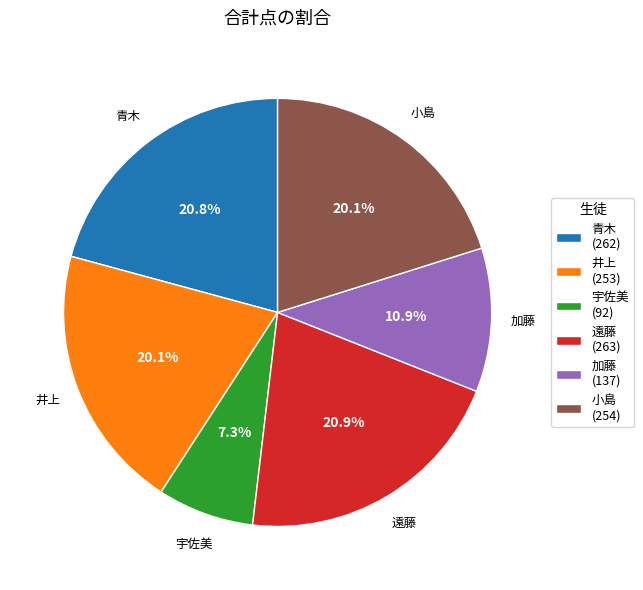

What percentage is NOT represented by 遠藤?

79.1%